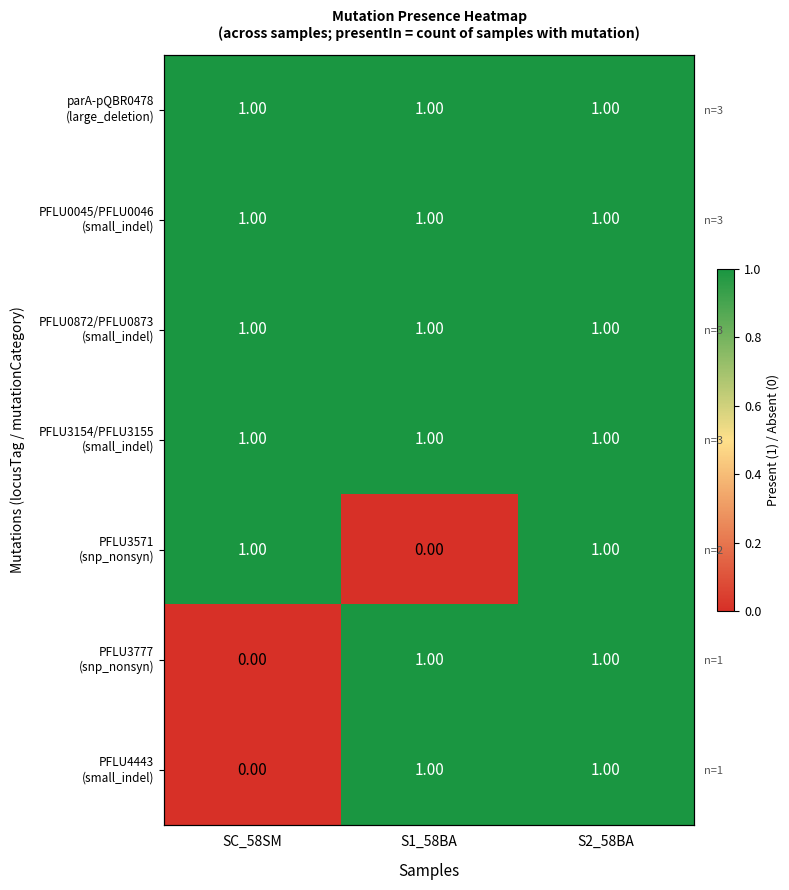

How many series are shown in this chart?

7